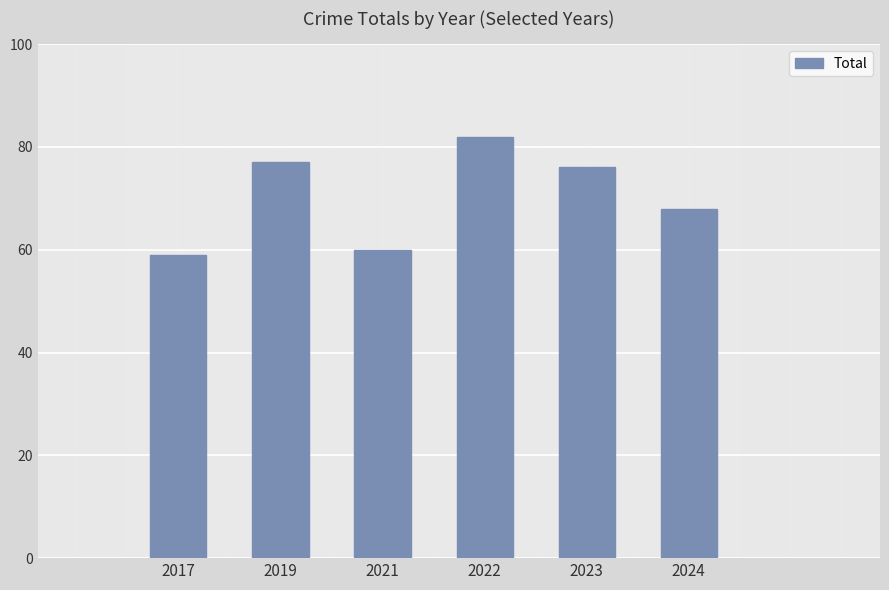

List the labels in order of value, smallest first.

2017, 2021, 2024, 2023, 2019, 2022